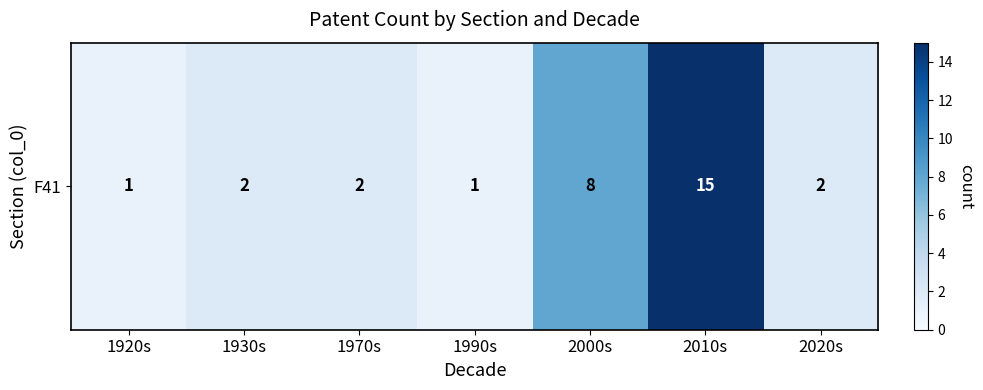

What is the average value?

4